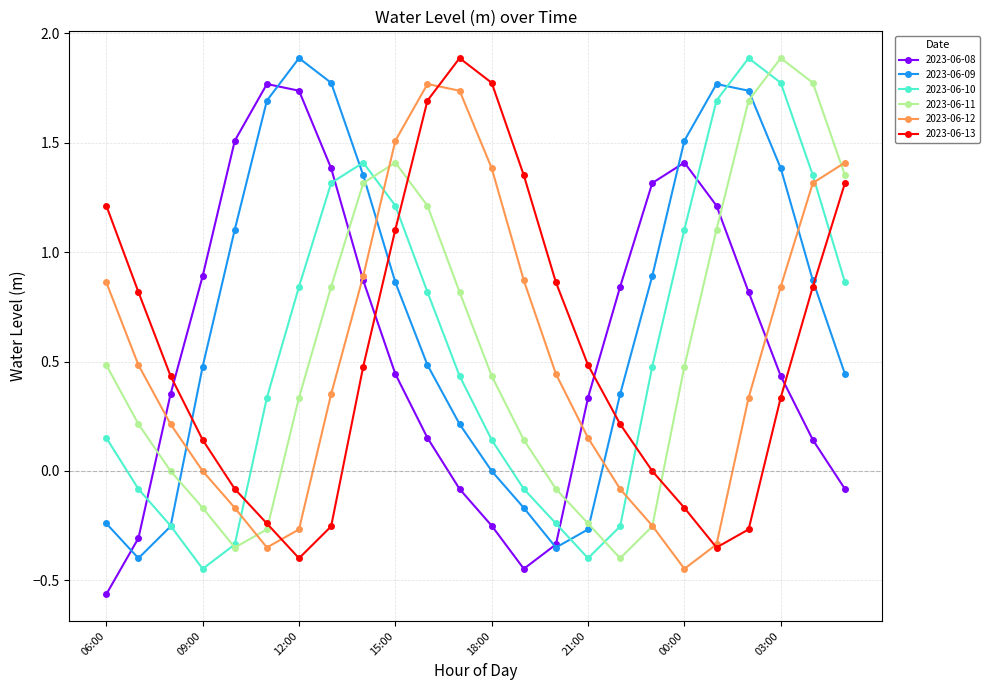

What is the greatest value displayed?

1.9